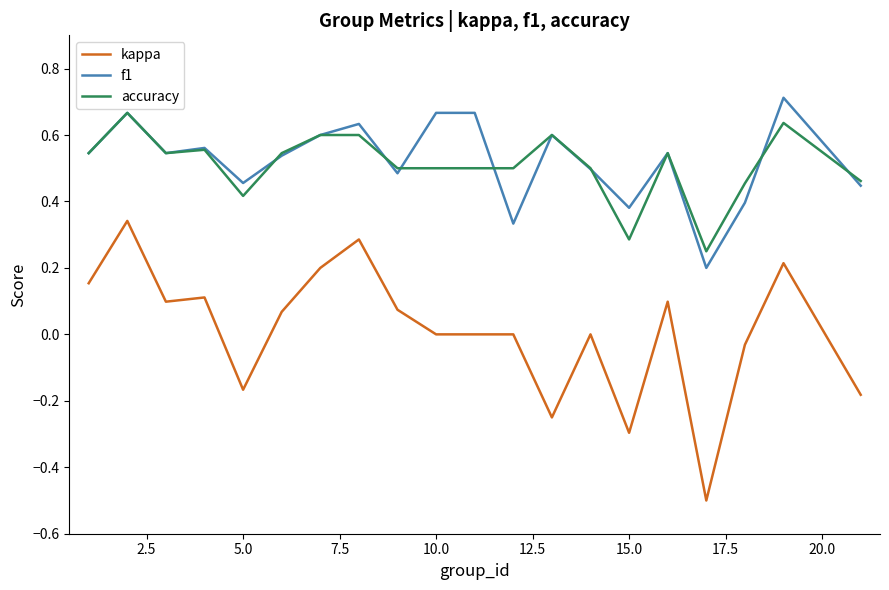

True or false: kappa and accuracy intersect in this chart.

False